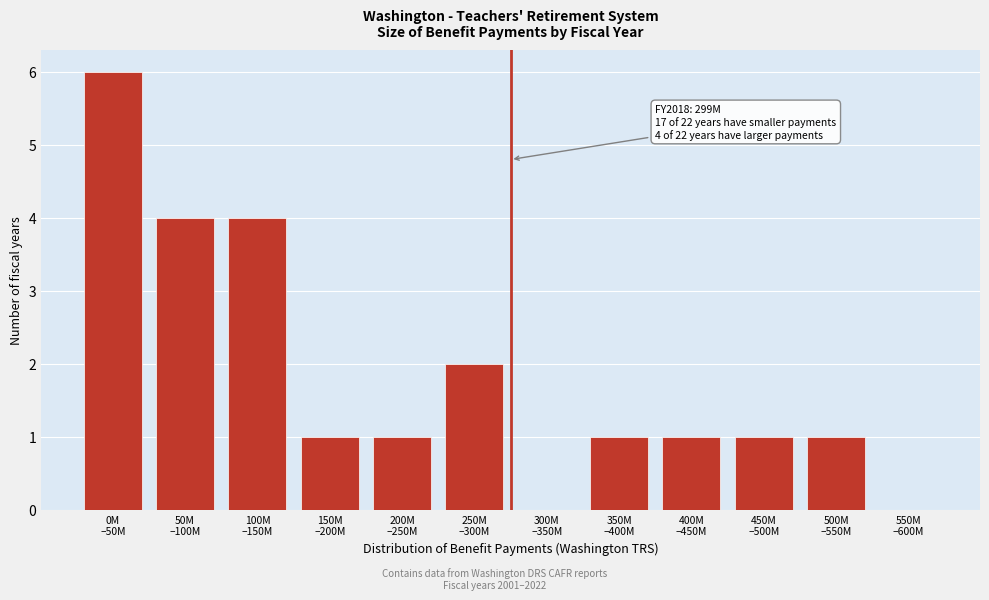

What is the maximum value shown in the chart?

6